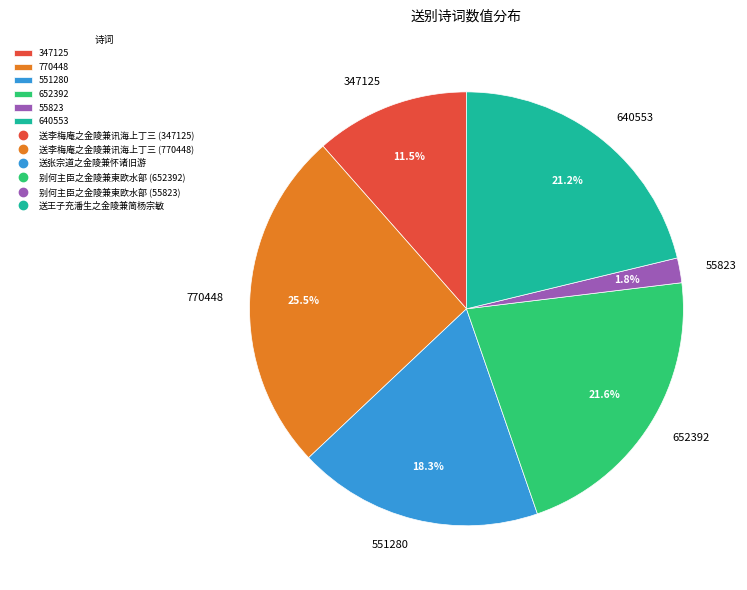

What percentage is NOT represented by 55823?

98.2%